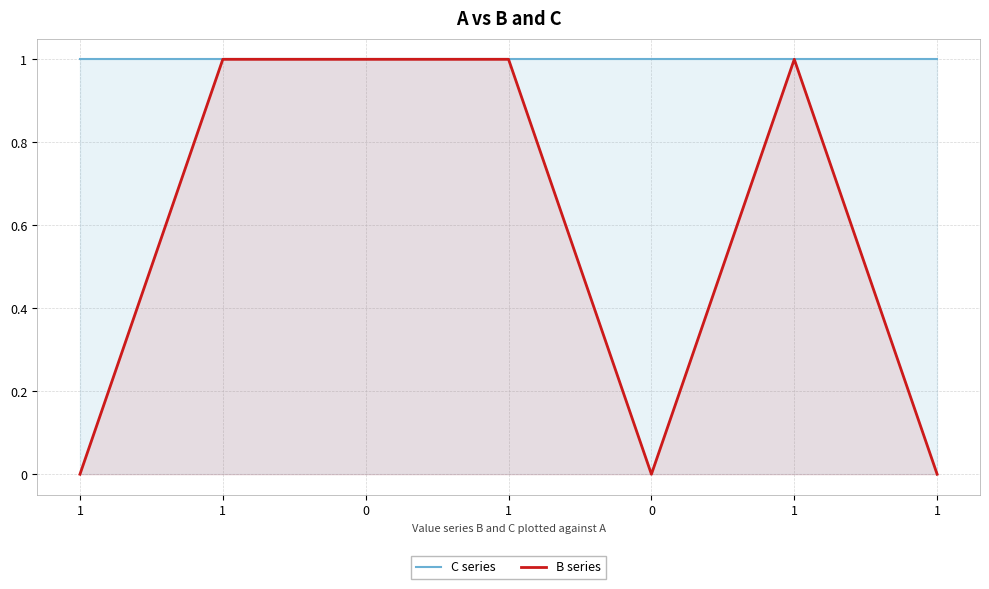

What is the sum of all B series values?

4